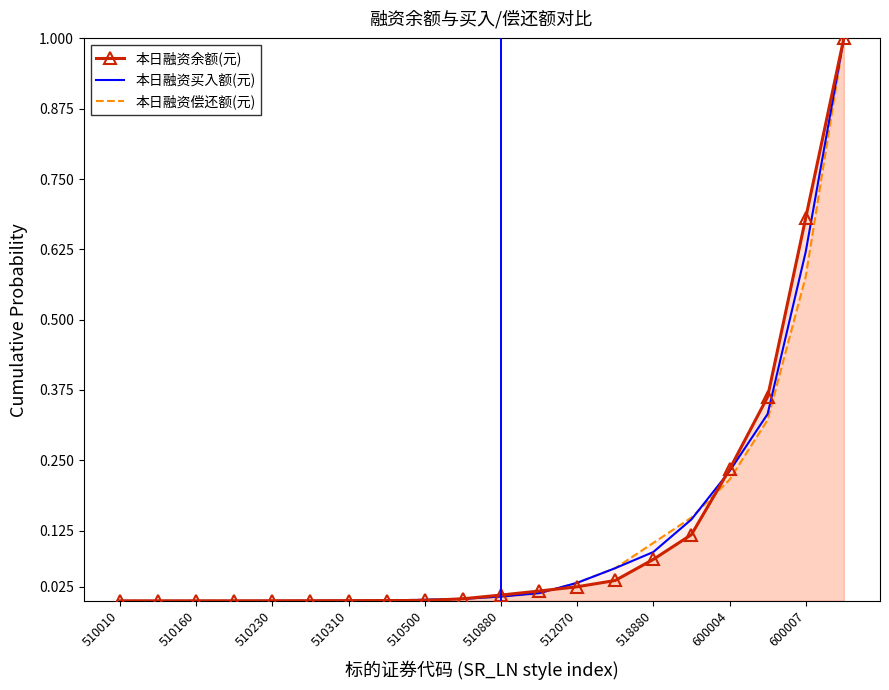

The value of 本日融资偿还额(元) at 518880 is 0.1. True or false?

True